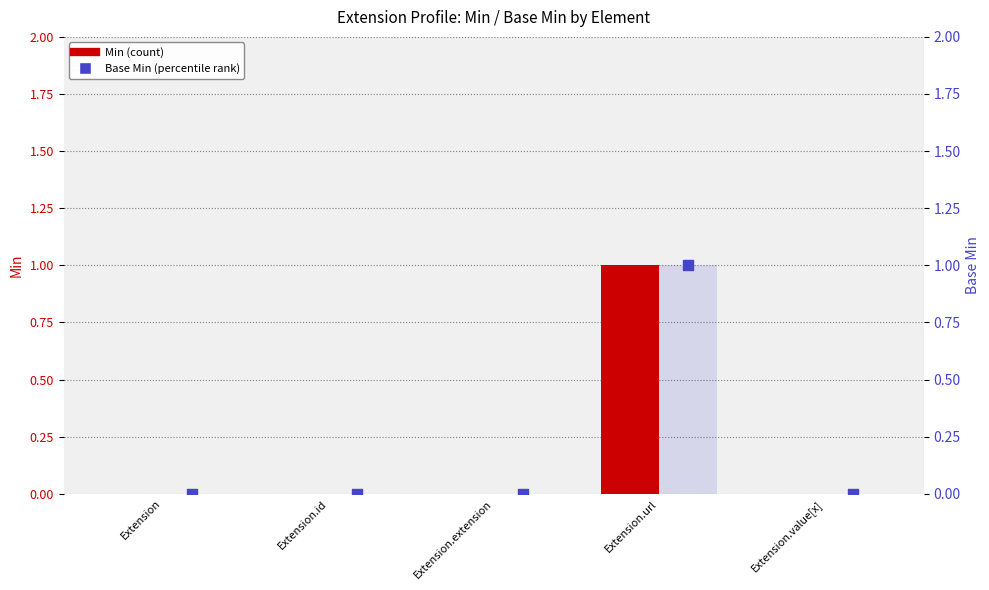

Which series contains the highest Y value?

Min